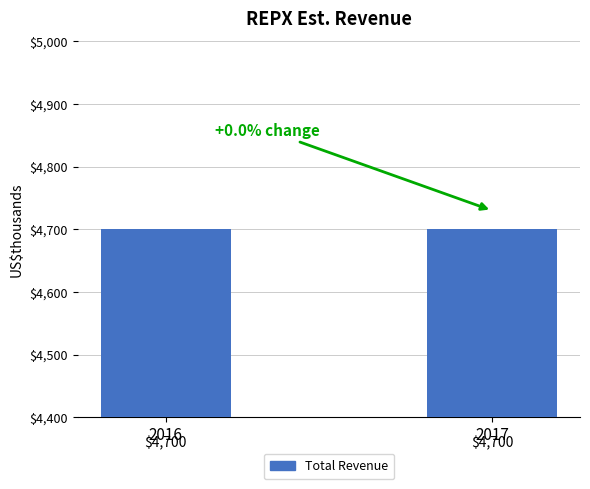

Are the bars horizontal?

No